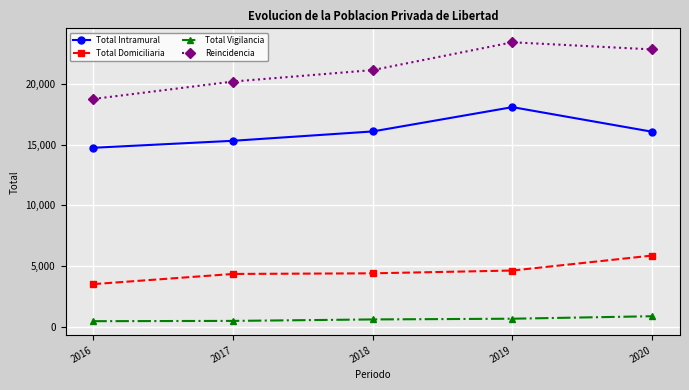

What is the difference between the highest and lowest values at 2017?

19676